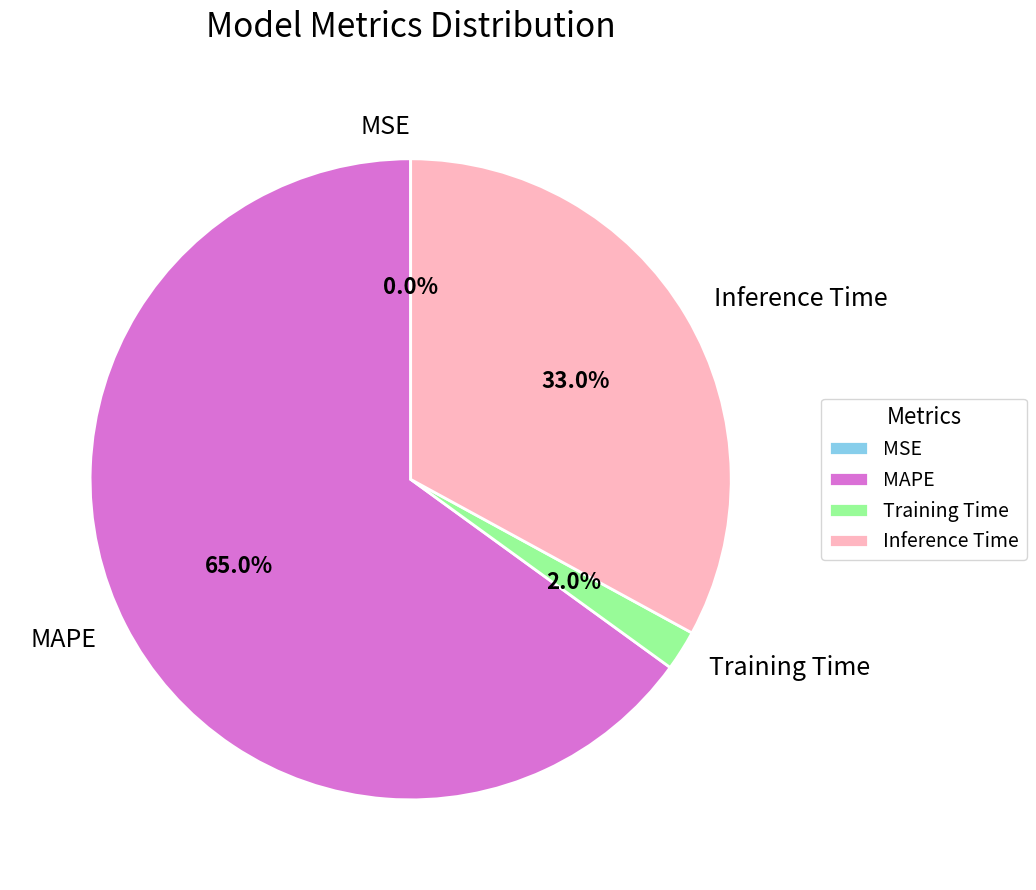

To the nearest percent, what is the difference between the largest and smallest slice percentages?

65%